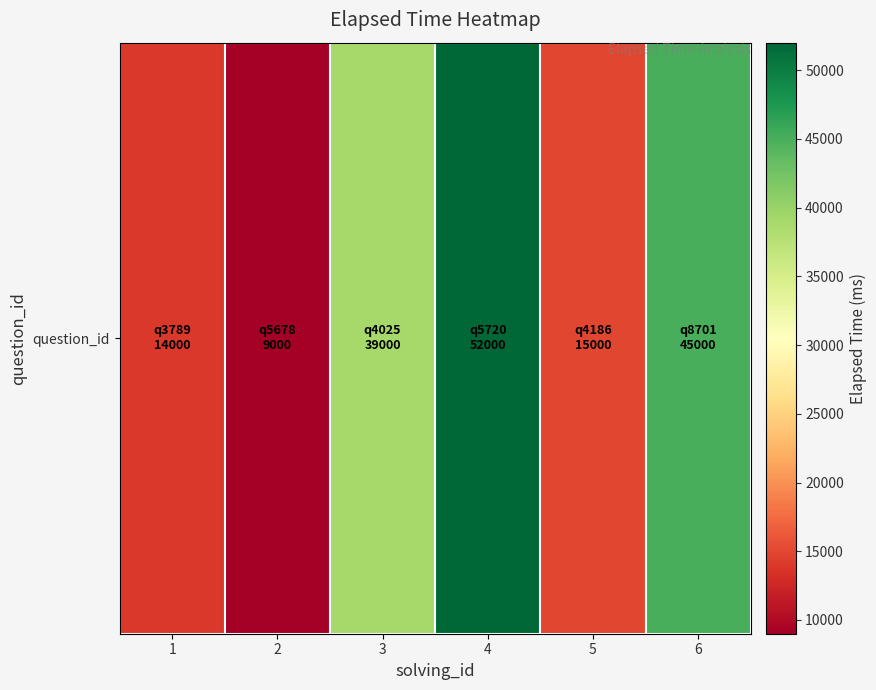

What is the change in value from 4 to 6?

-7000